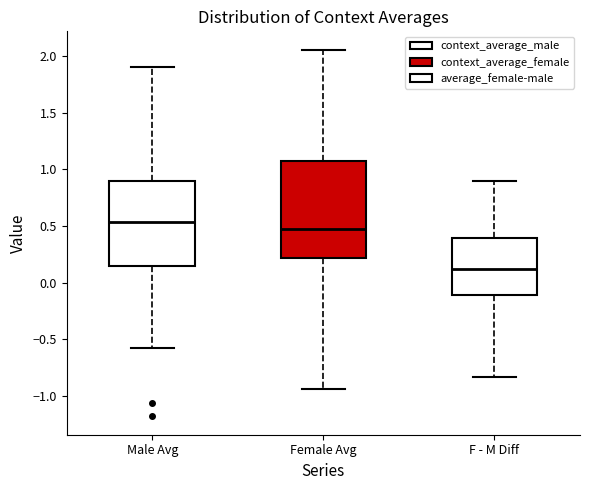

Reading left to right, read every box against the y-axis: the position of its median line, the range the box covers, and the ends of its whiskers. The values are not printed on the chart, so give them approximately, as read against the axis.

Male Avg: median 0.55, box 0.15 to 0.90, whiskers -0.55 to 1.90
Female Avg: median 0.50, box 0.20 to 1.05, whiskers -0.95 to 2.05
F - M Diff: median 0.10, box -0.10 to 0.40, whiskers -0.85 to 0.90